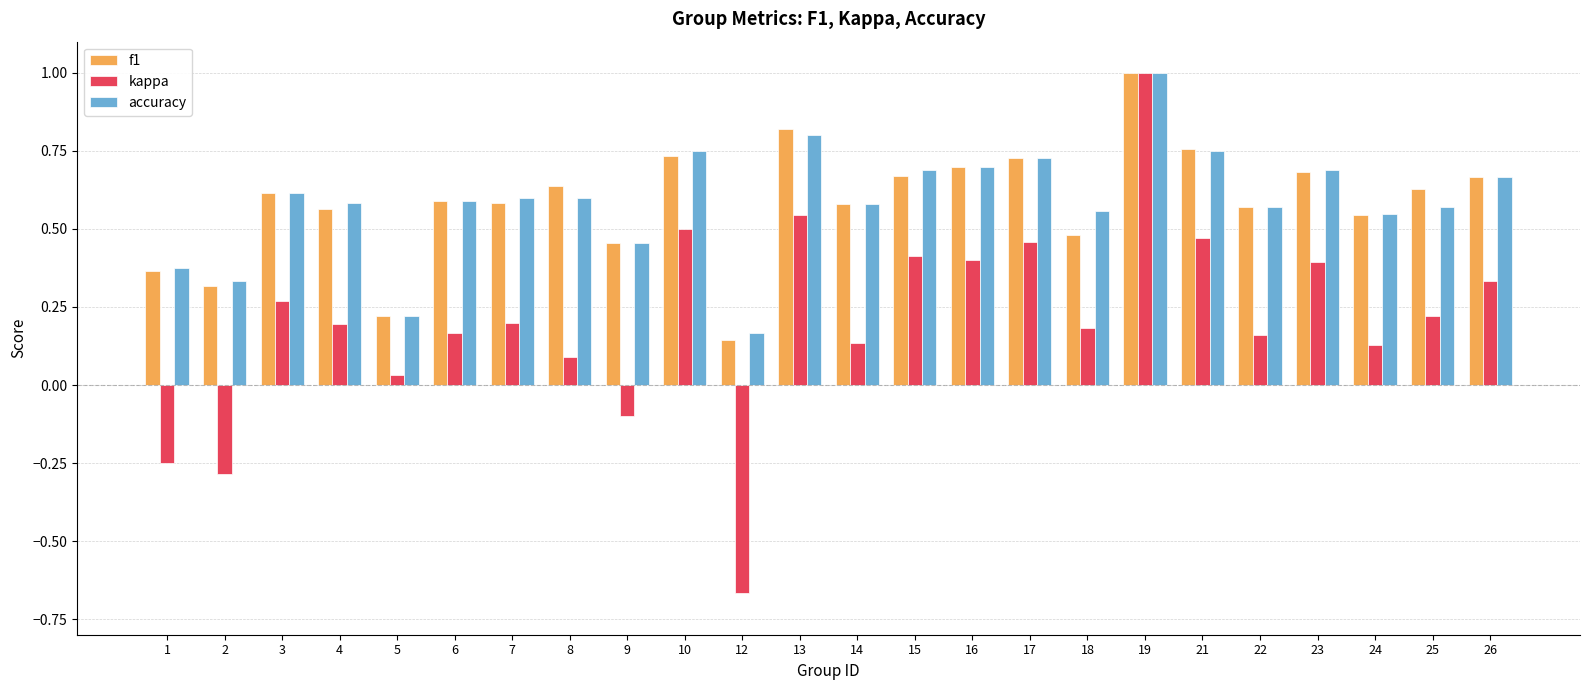

Is it true that accuracy equals 0.6 at 25?

True